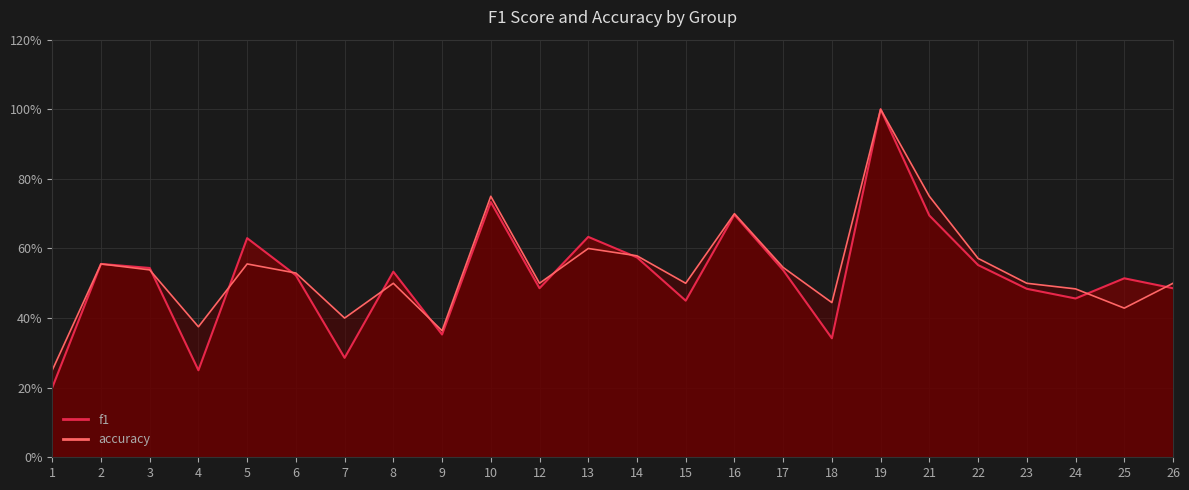

Reading left to right, extract all data points from this chart.

f1: 1=0.2	2=0.6	3=0.5	4=0.2	5=0.6	6=0.5	7=0.3	8=0.5	9=0.4	10=0.7	12=0.5	13=0.6	14=0.6	15=0.5	16=0.7	17=0.5	18=0.3	19=1.0	21=0.7	22=0.6	23=0.5	24=0.5	25=0.5	26=0.5
accuracy: 1=0.2	2=0.6	3=0.5	4=0.4	5=0.6	6=0.5	7=0.4	8=0.5	9=0.4	10=0.8	12=0.5	13=0.6	14=0.6	15=0.5	16=0.7	17=0.5	18=0.4	19=1.0	21=0.8	22=0.6	23=0.5	24=0.5	25=0.4	26=0.5